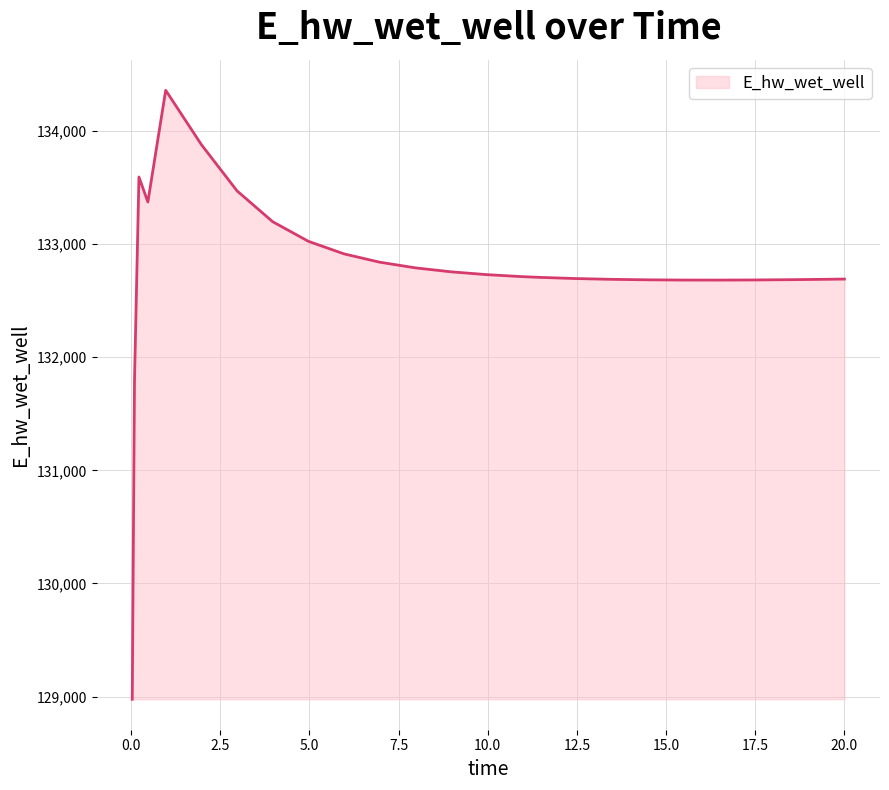

What is the maximum value shown in the chart?

134361.0